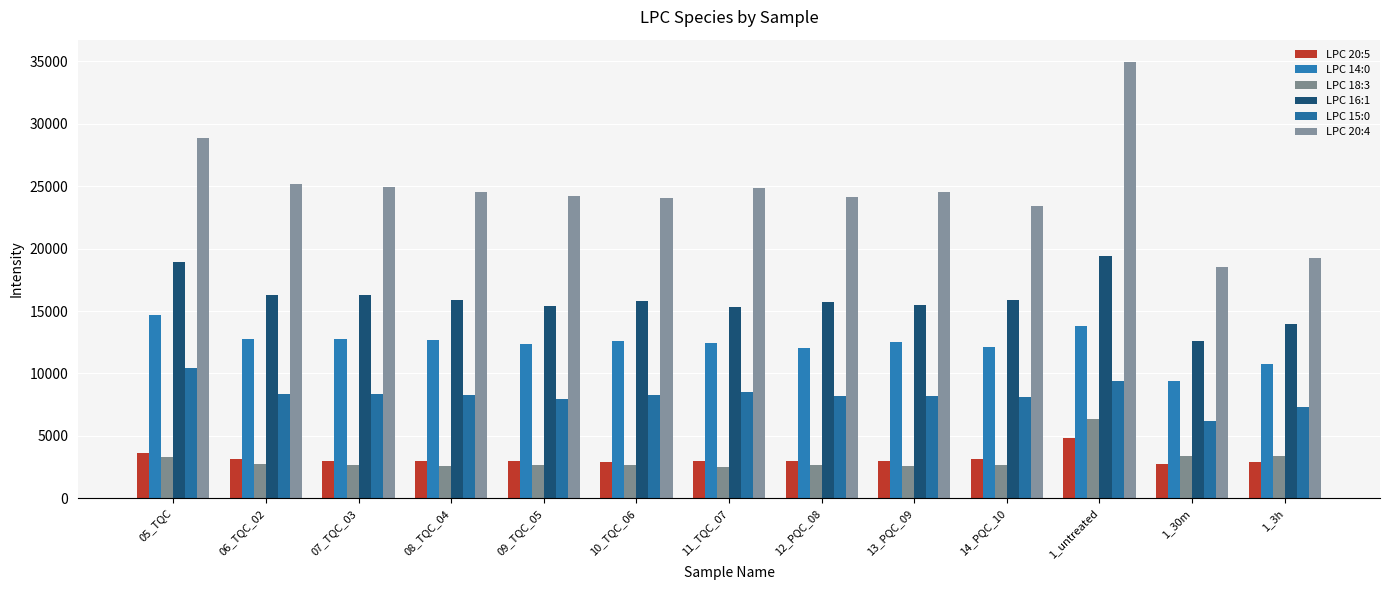

What position from the left is 09_TQC_05?

5